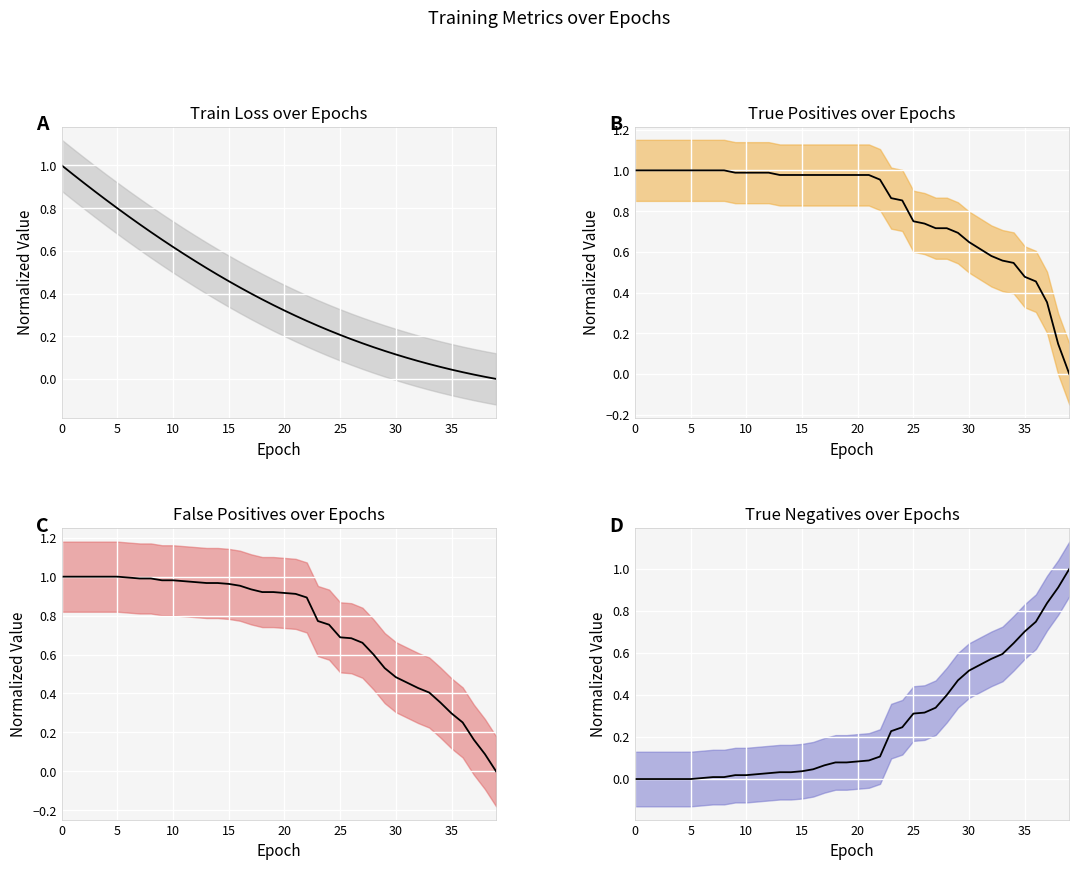

What is the label of the 9th point from the right?

31